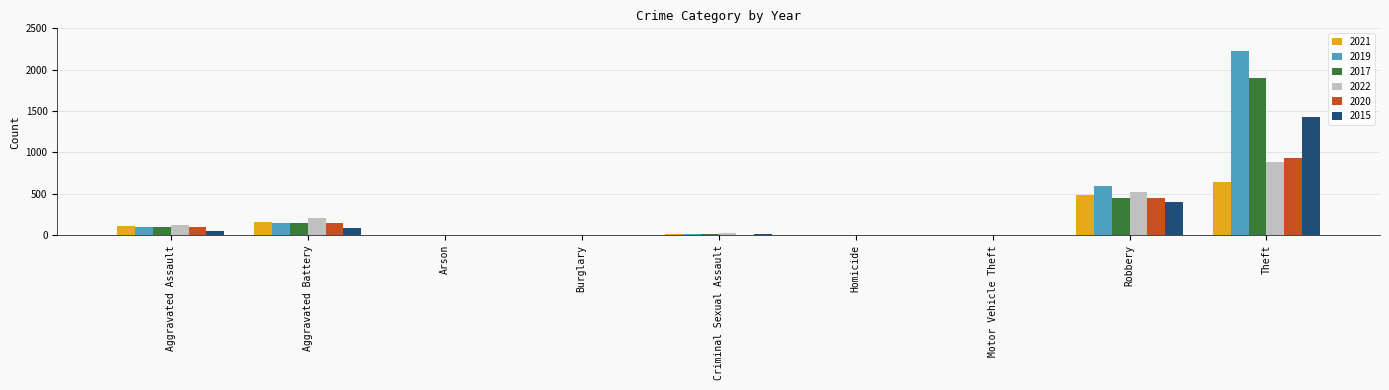

At which label does 2020 reach its peak?

Theft